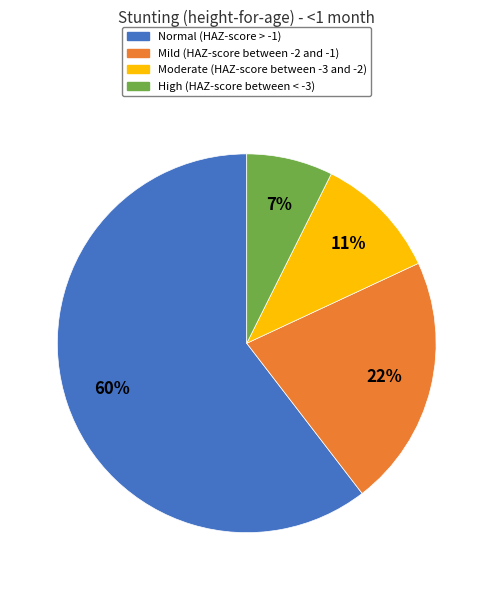

Which category has the biggest portion of the pie?

Normal (HAZ-score > -1)